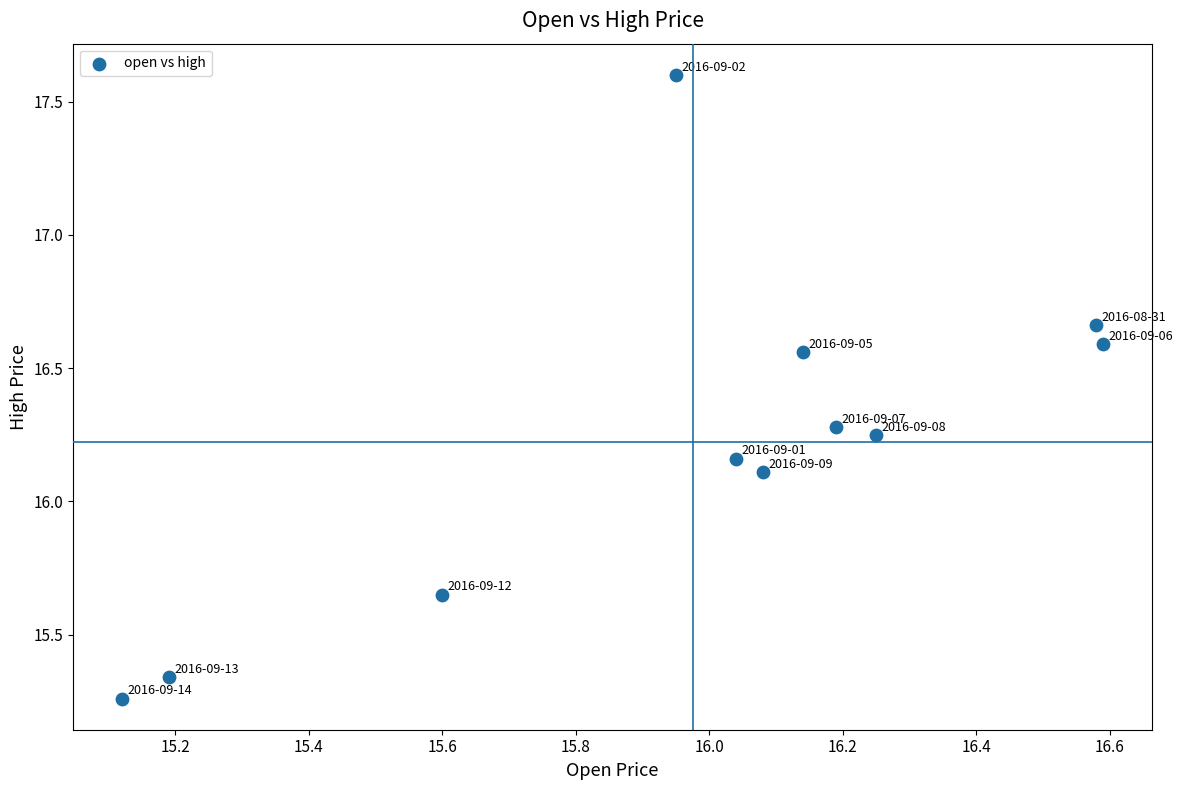

What is the average X value?

16.0